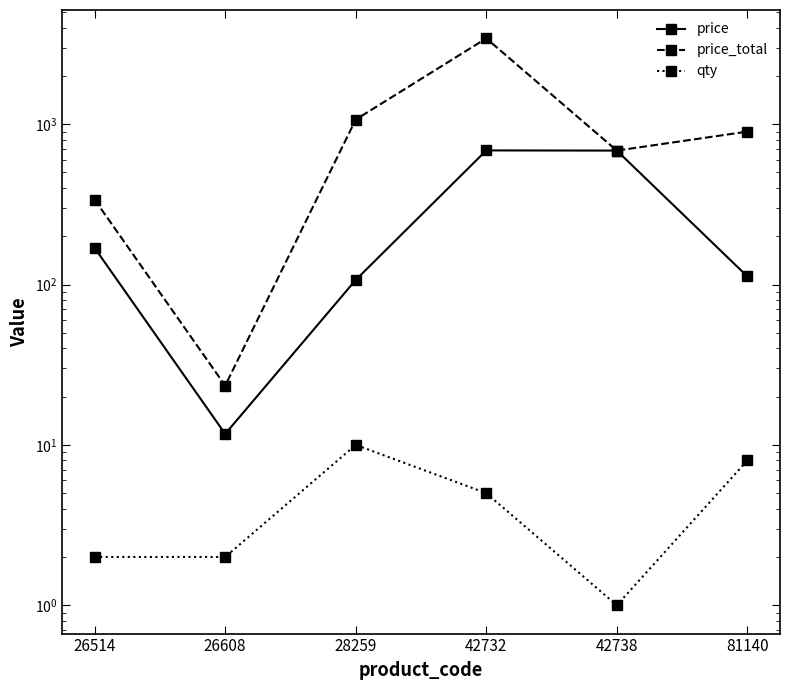

Which category has the lowest value in the qty series?

42738